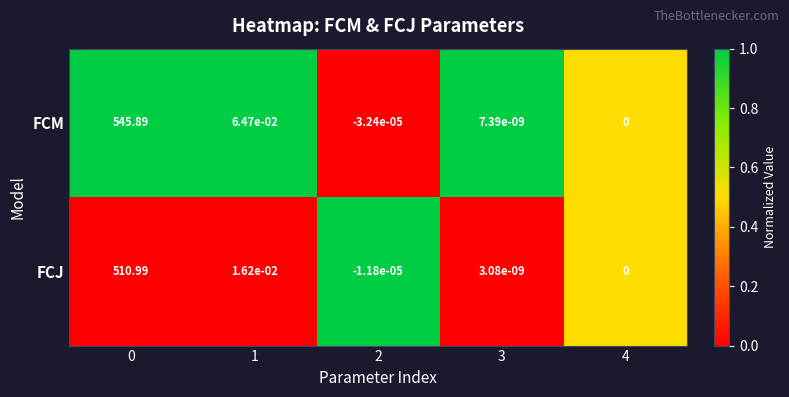

How many distinct data groups are displayed?

2